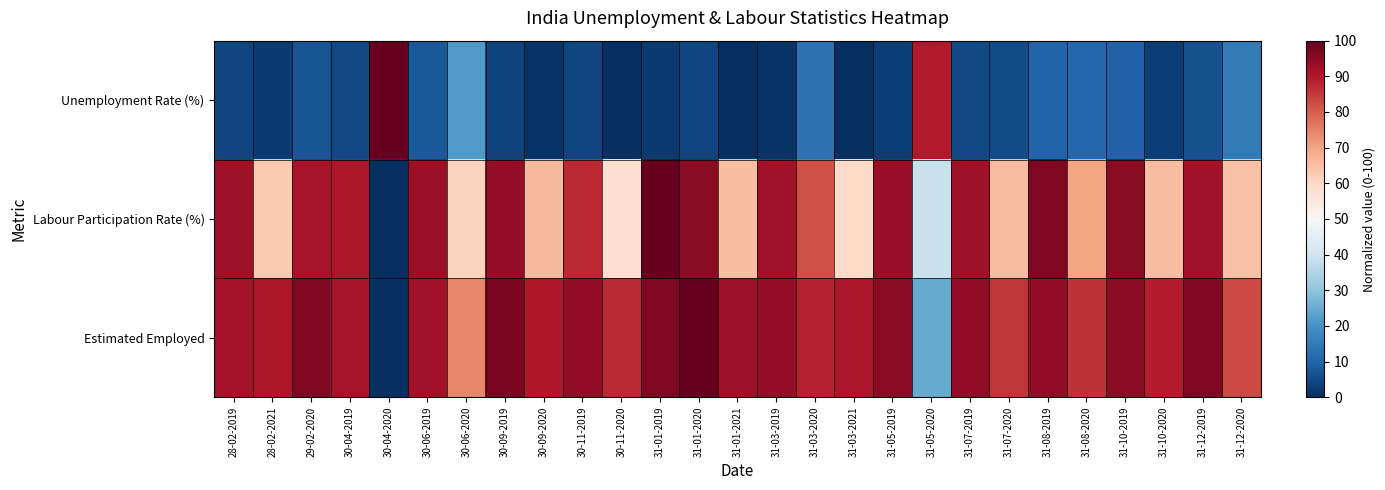

What is the spread (max minus min) of values at 31-03-2019?

93.0